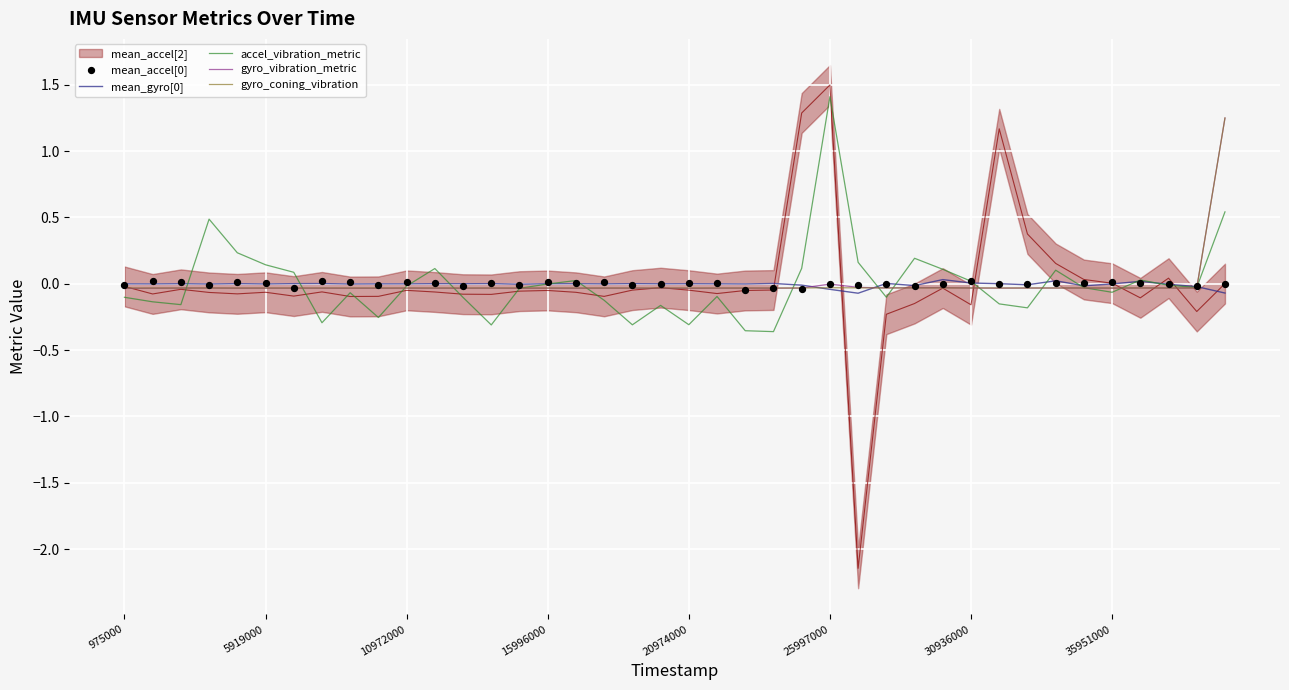

At which category is the sum across all series the highest?

39